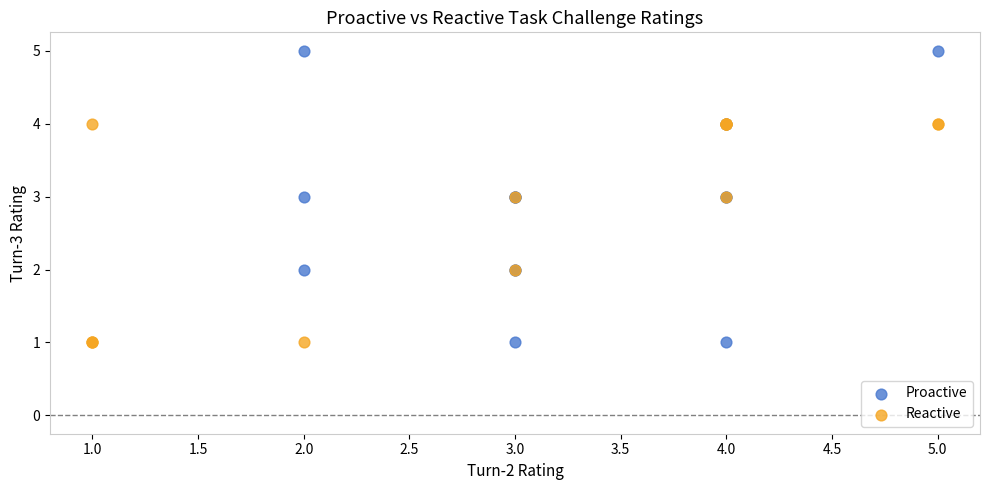

Which series has the widest spread of Y values?

Proactive